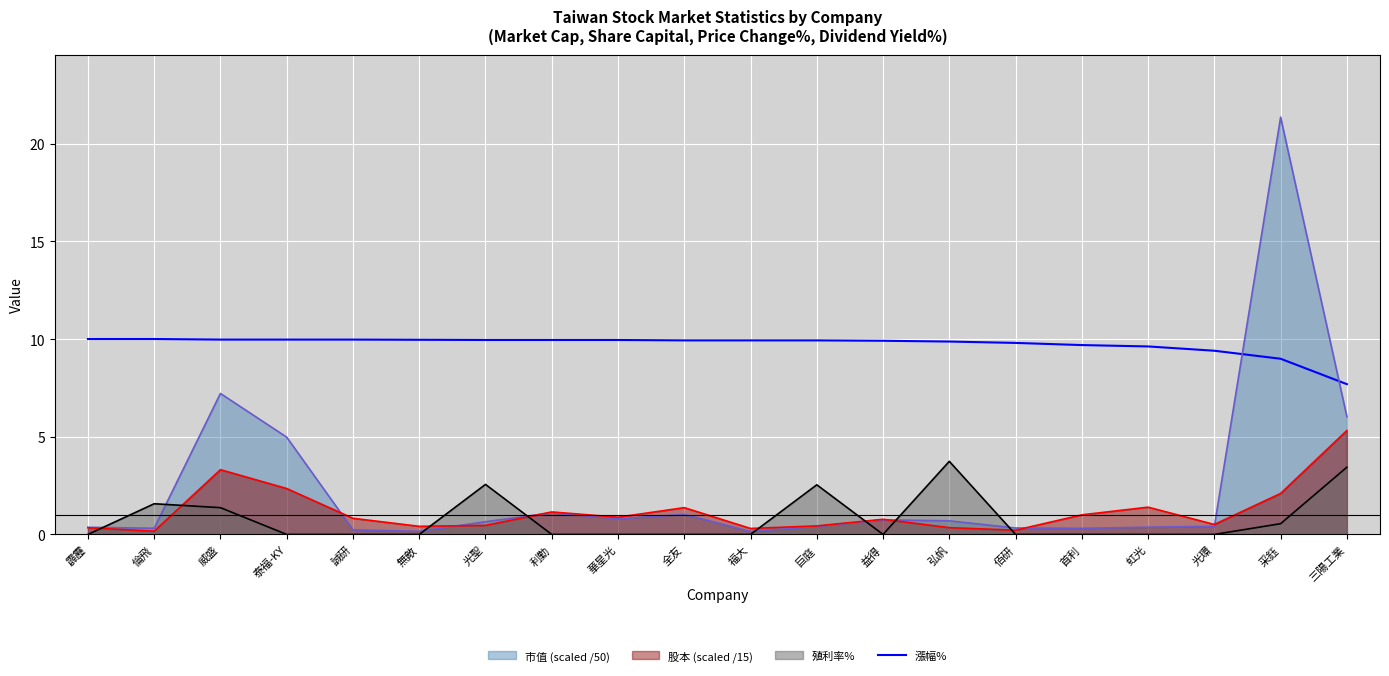

Reading left to right, what are all the values shown in this chart?

10.0	10.0	10.0	10.0	10.0	10.0	9.9	9.9	9.9	9.9	9.9	9.9	9.9	9.9	9.8	9.7	9.6	9.4	9.0	7.7